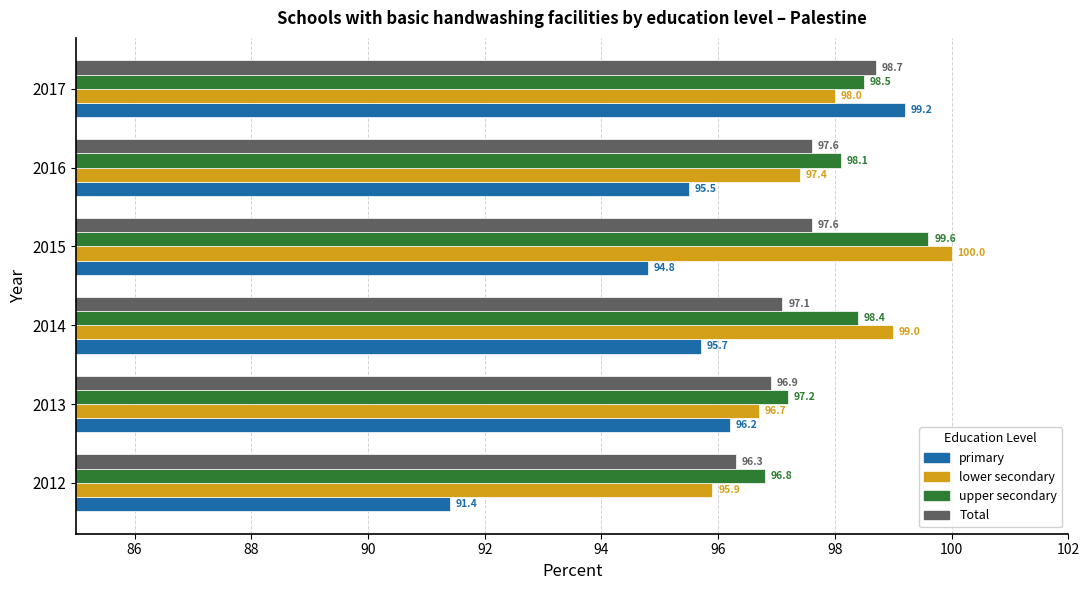

Read the upper secondary value at 2015.

99.6